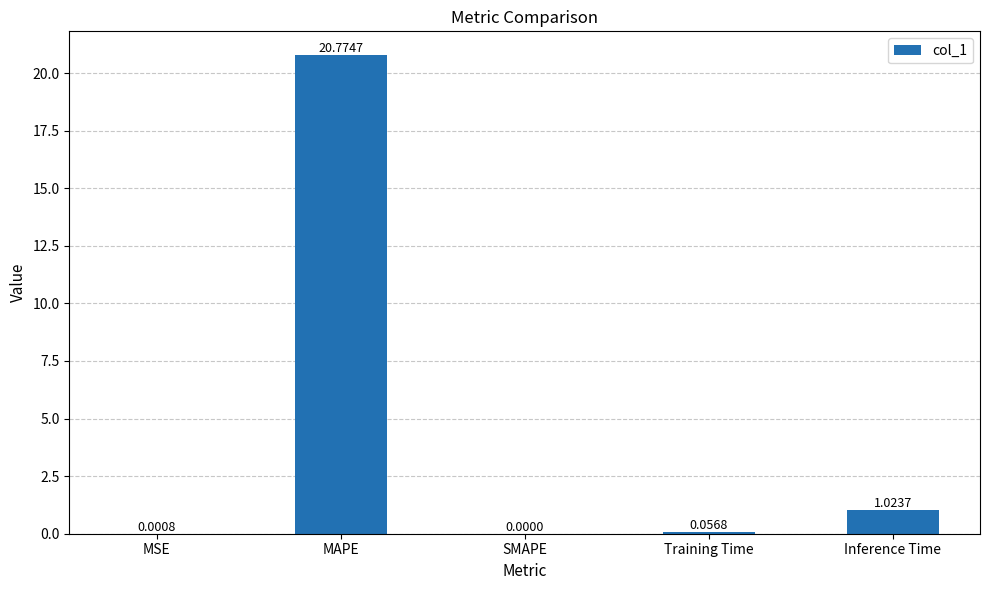

How many values are above zero?

4